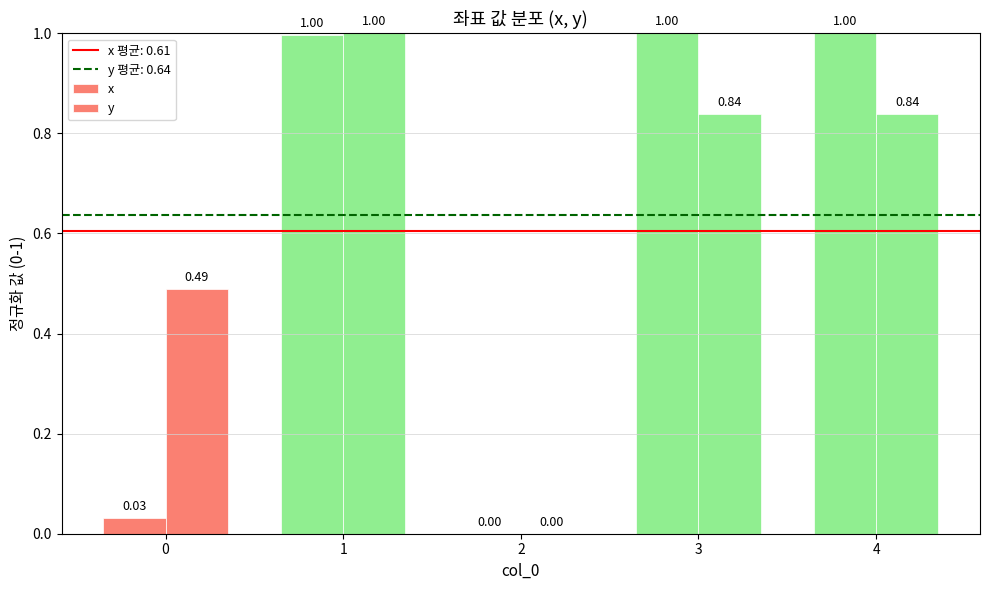

How many groups of bars are there?

5